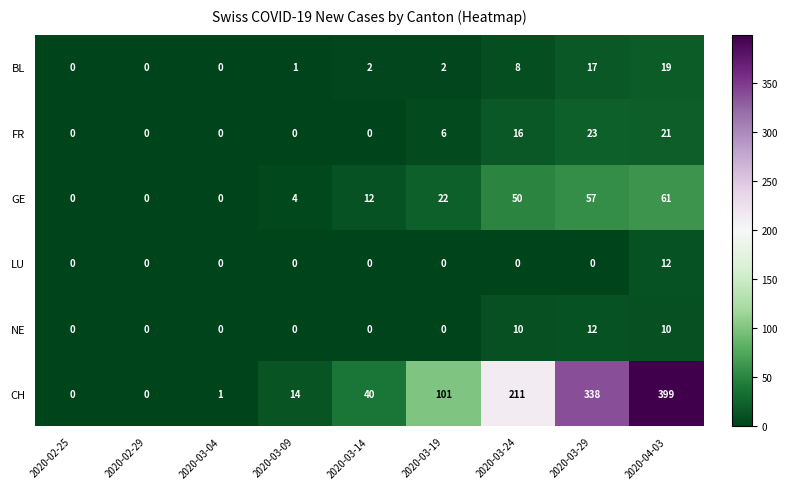

At how many categories does at least one series exceed 27?

5